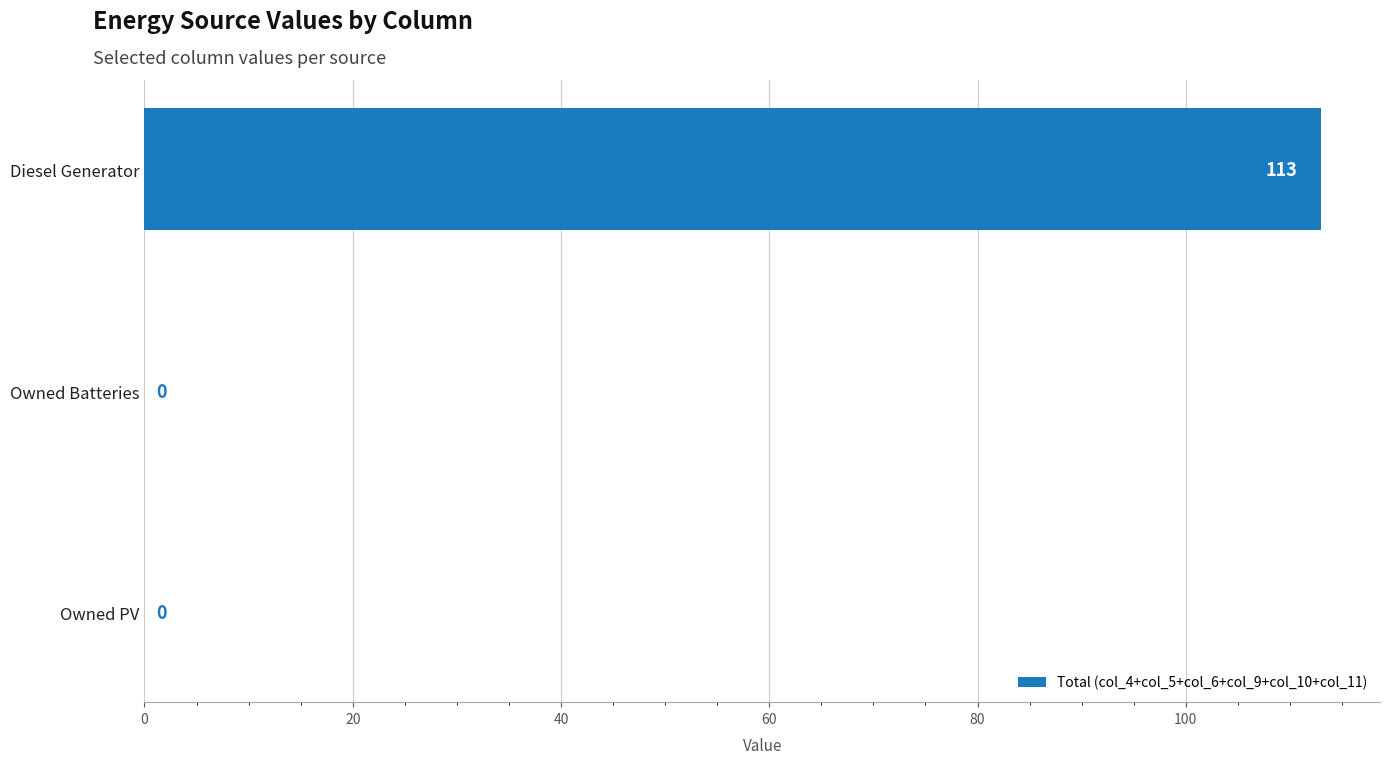

Reading bottom to top, list all the values displayed in this chart.

Owned PV=0	Owned Batteries=0	Diesel Generator=113